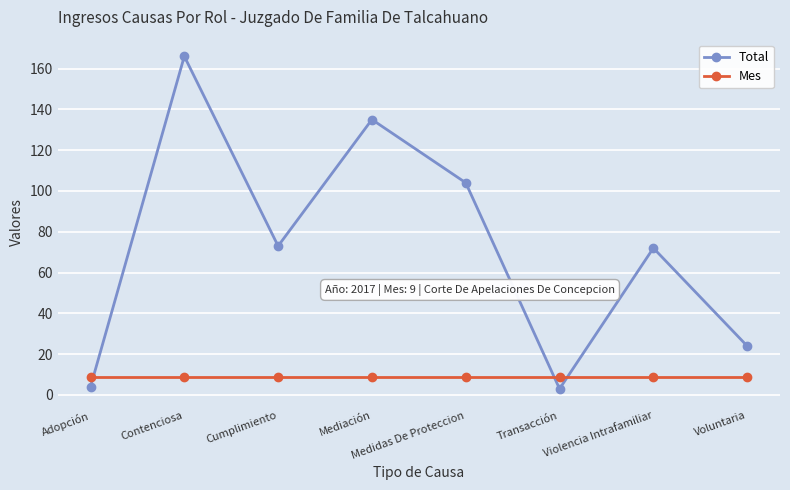

The value of Total at Contenciosa is 166. True or false?

True